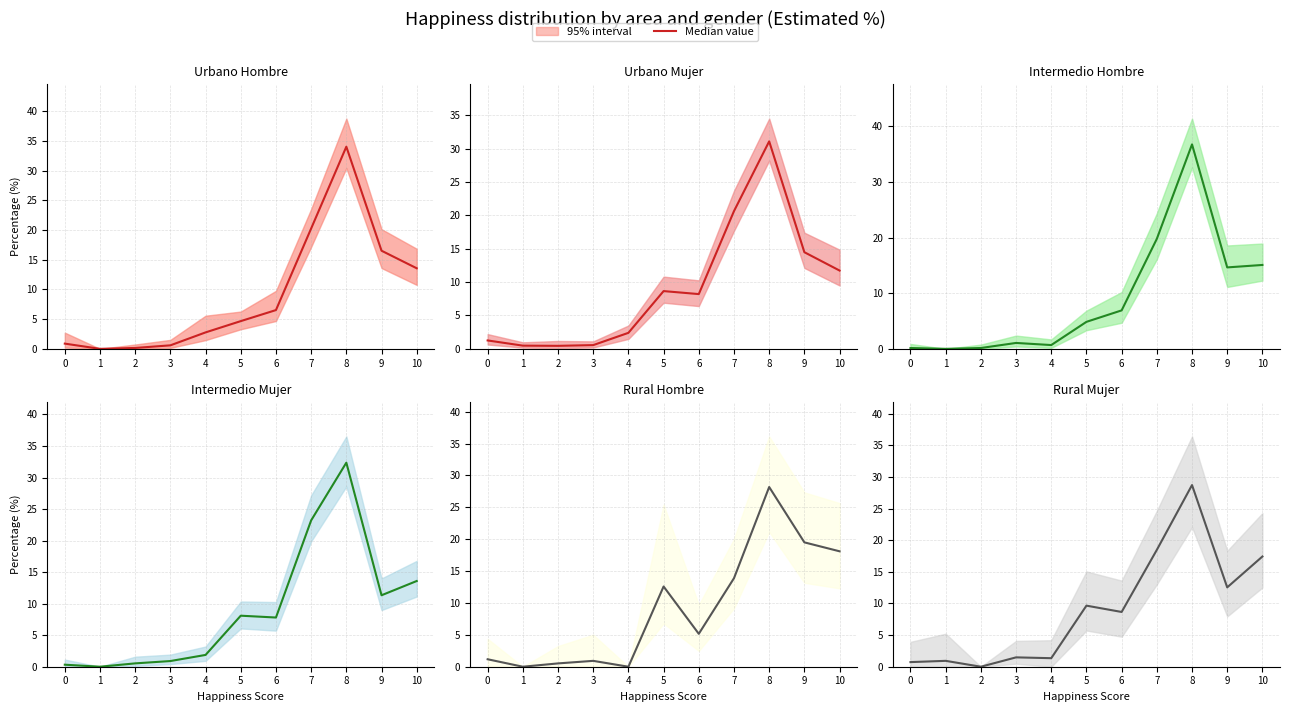

At which label is the value closest to 14?

9